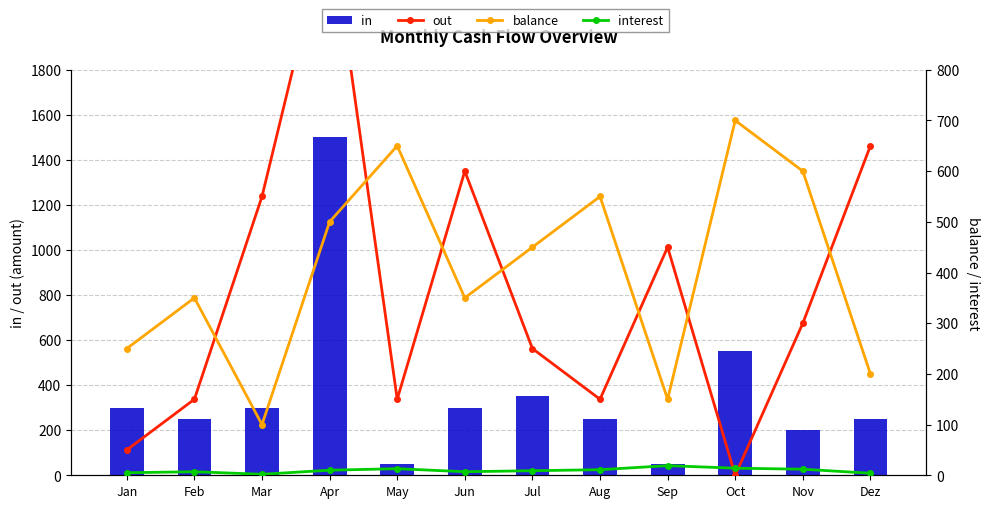

The value of out at Jan is 50. True or false?

True